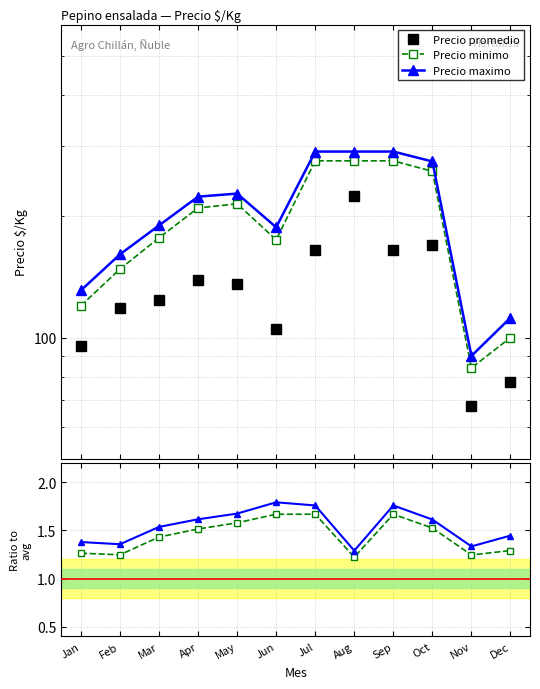

True or false: Precio promedio and Precio maximo intersect in this chart.

False